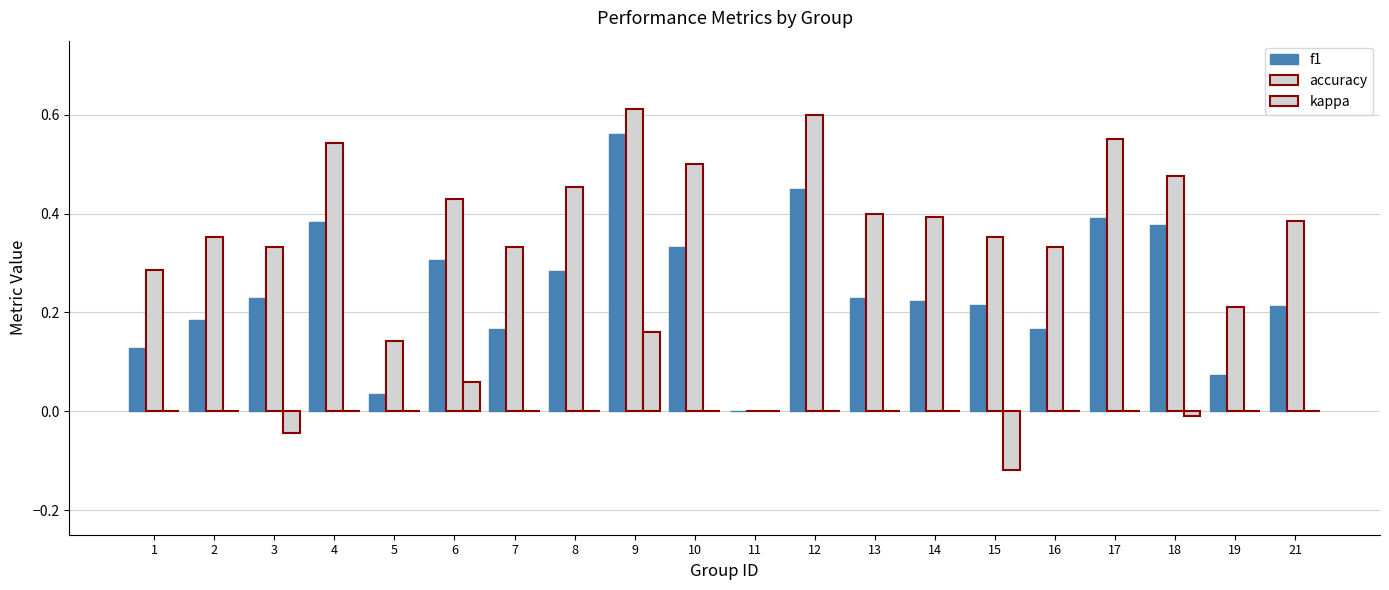

Reading left to right, list all the values displayed in this chart.

f1: 1=0.1	2=0.2	3=0.2	4=0.4	5=0.0	6=0.3	7=0.2	8=0.3	9=0.6	10=0.3	11=0.0	12=0.5	13=0.2	14=0.2	15=0.2	16=0.2	17=0.4	18=0.4	19=0.1	21=0.2
accuracy: 1=0.3	2=0.4	3=0.3	4=0.5	5=0.1	6=0.4	7=0.3	8=0.5	9=0.6	10=0.5	11=0.0	12=0.6	13=0.4	14=0.4	15=0.4	16=0.3	17=0.6	18=0.5	19=0.2	21=0.4
kappa: 1=0.0	2=0.0	3=-0.0	4=0.0	5=0.0	6=0.1	7=0.0	8=0.0	9=0.2	10=0.0	11=0.0	12=0.0	13=0.0	14=0.0	15=-0.1	16=0.0	17=0.0	18=-0.0	19=0.0	21=0.0